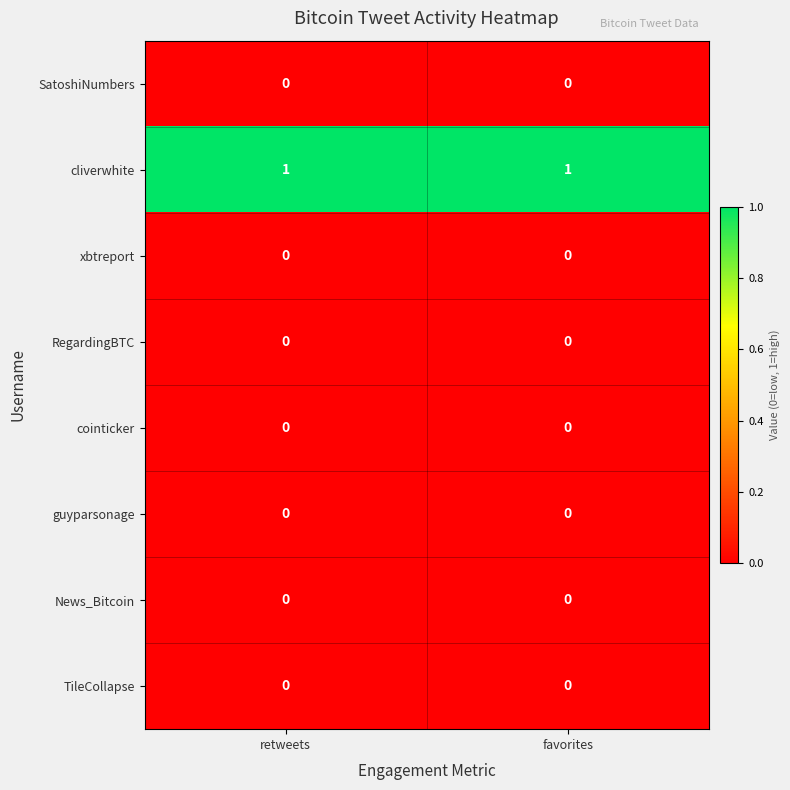

Which series has the largest total across all categories?

cliverwhite